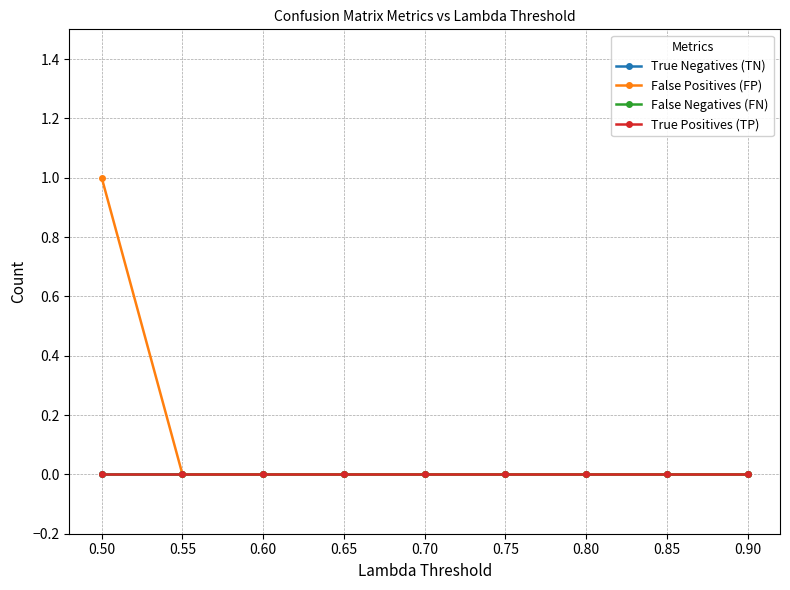

Is the value of False Negatives (FN) at 0.85 greater than the value of True Negatives (TN) at 0.70?

No